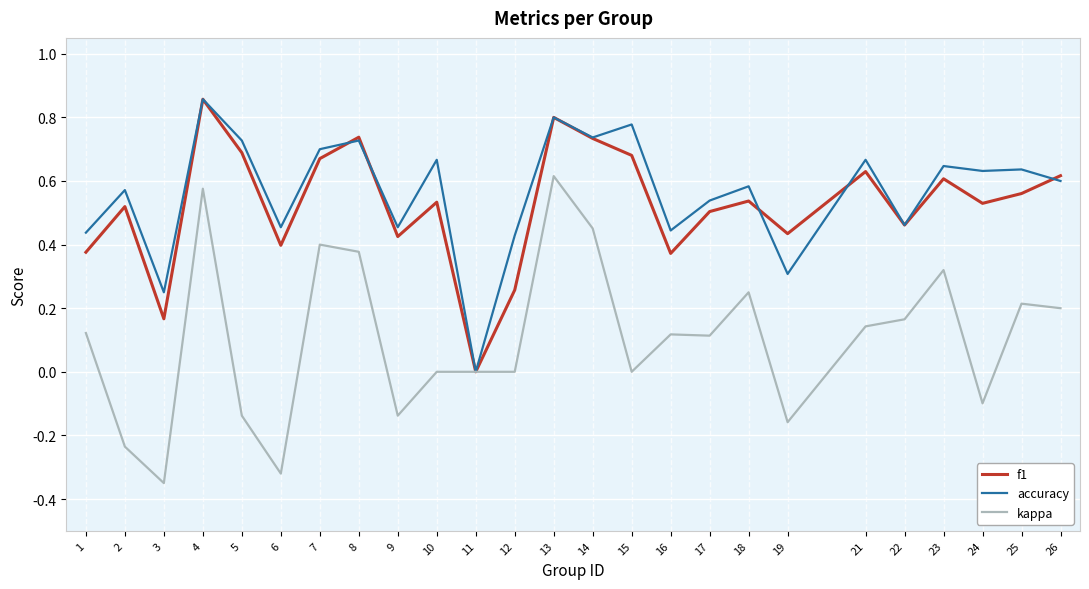

How many lines are shown in the chart?

3